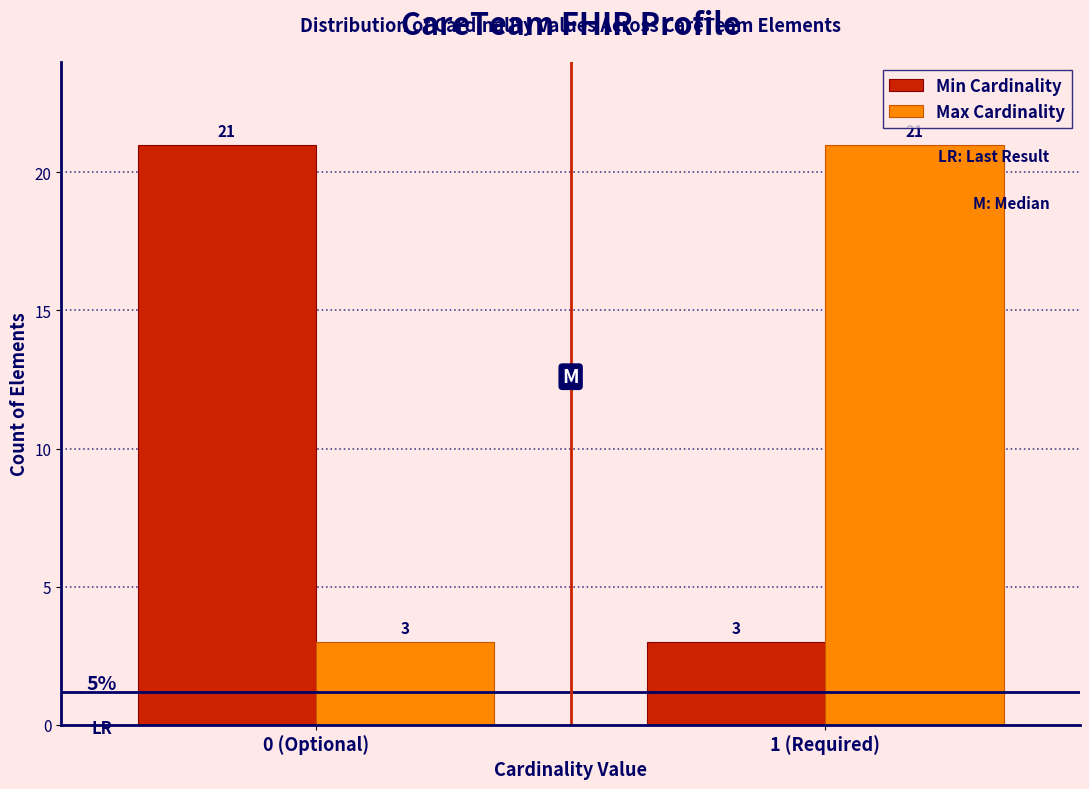

Reading right to left, list all the values displayed in this chart.

Min Cardinality: 3	21
Max Cardinality: 21	3